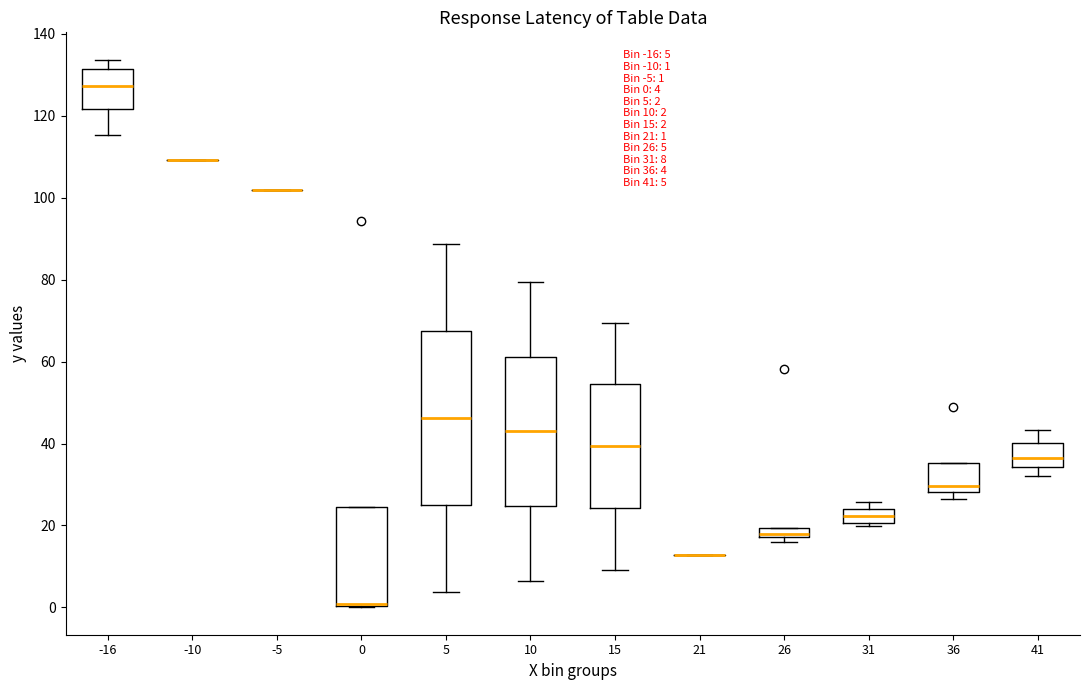

Comparing the boxes themselves (not the whiskers), which one is the tallest?

5